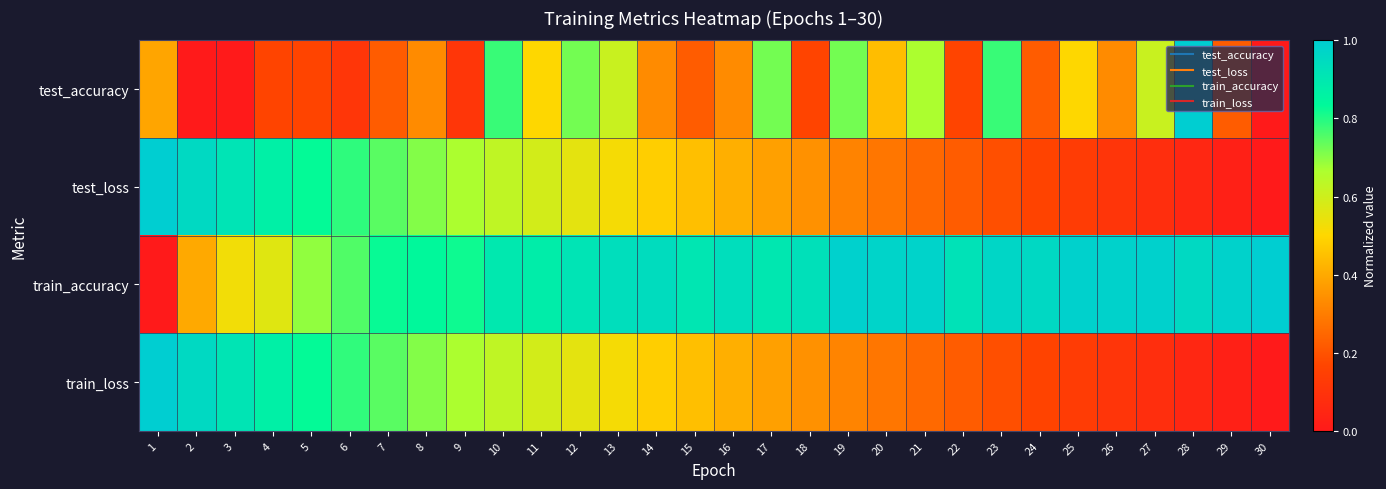

What is the total value across all series at 29?

1.3